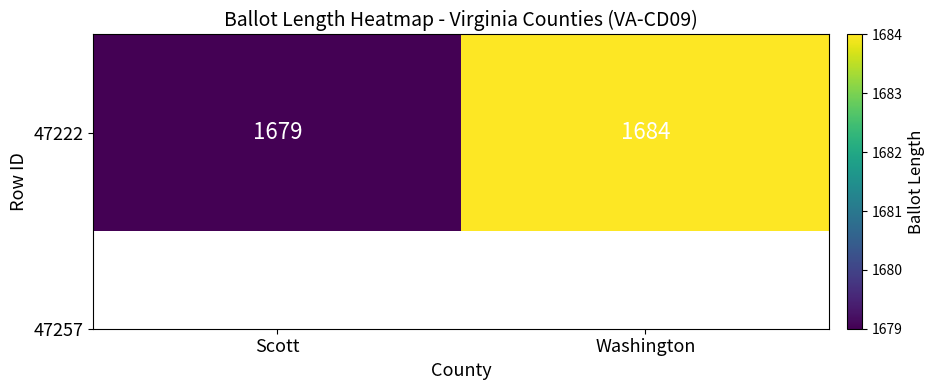

What is the approximate value at Washington?

1684